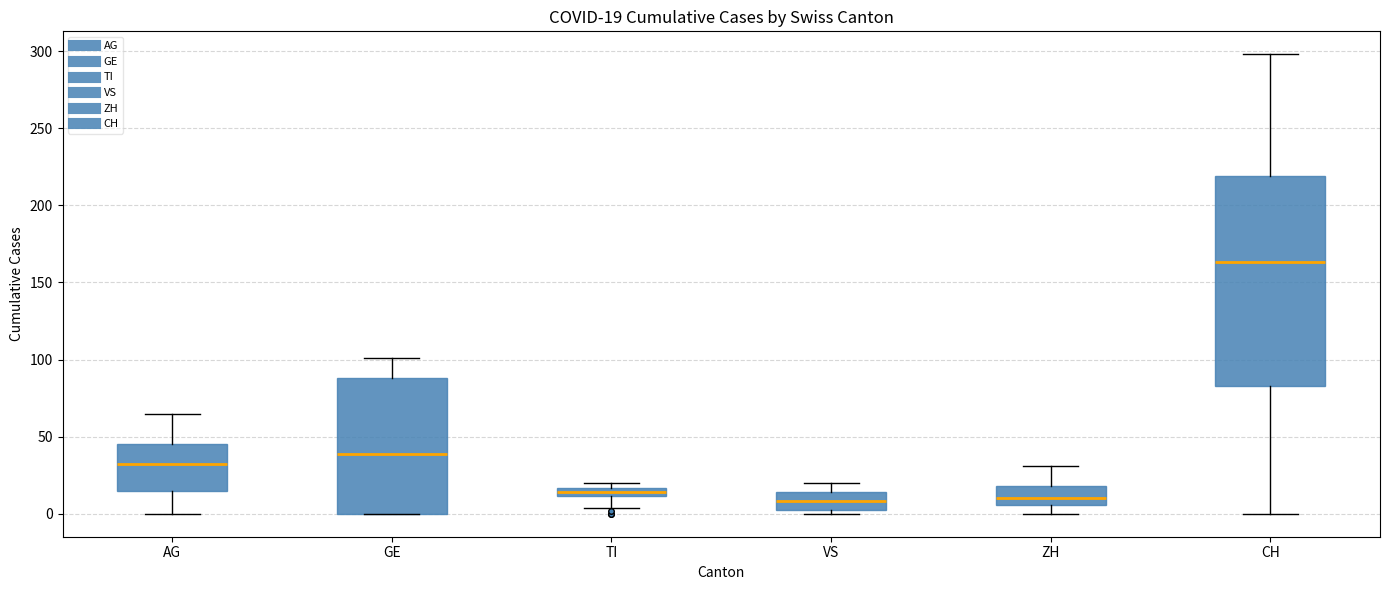

Which box's median line is the highest?

CH